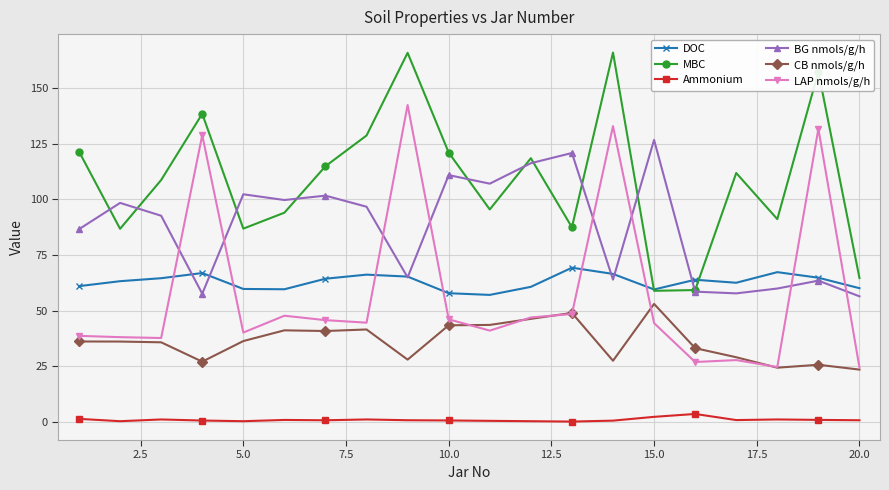

Which series has the largest total across all categories?

MBC